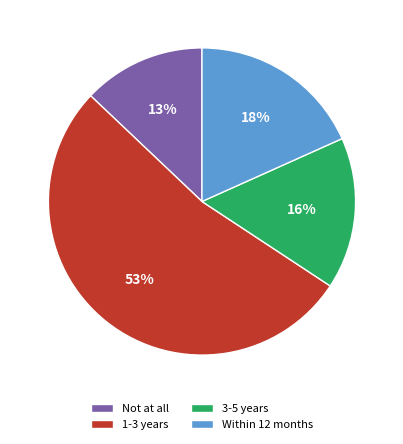

What is the majority slice?

1-3 years